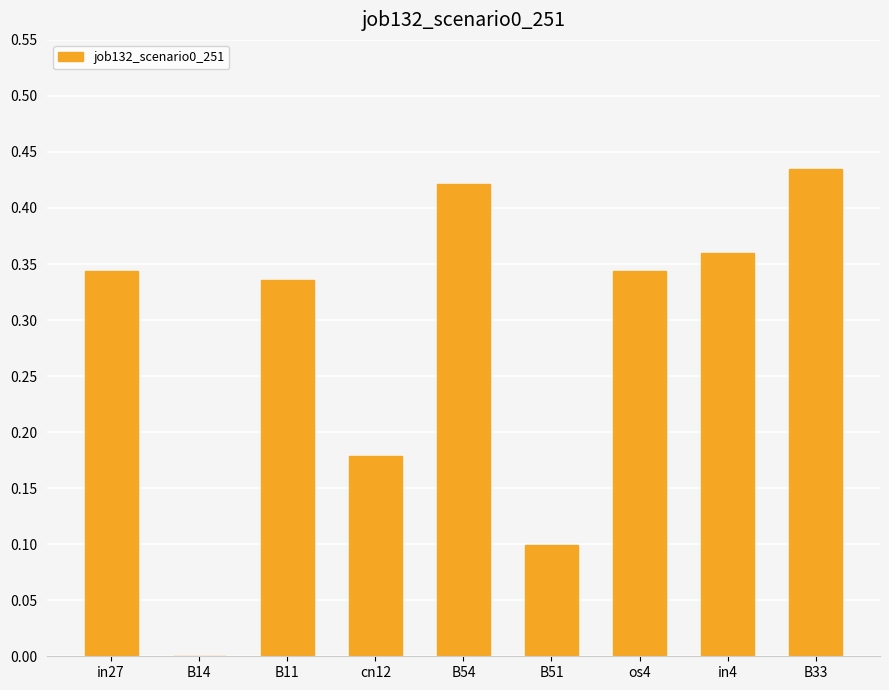

What is the sum of the values at in4 and B11?

0.7